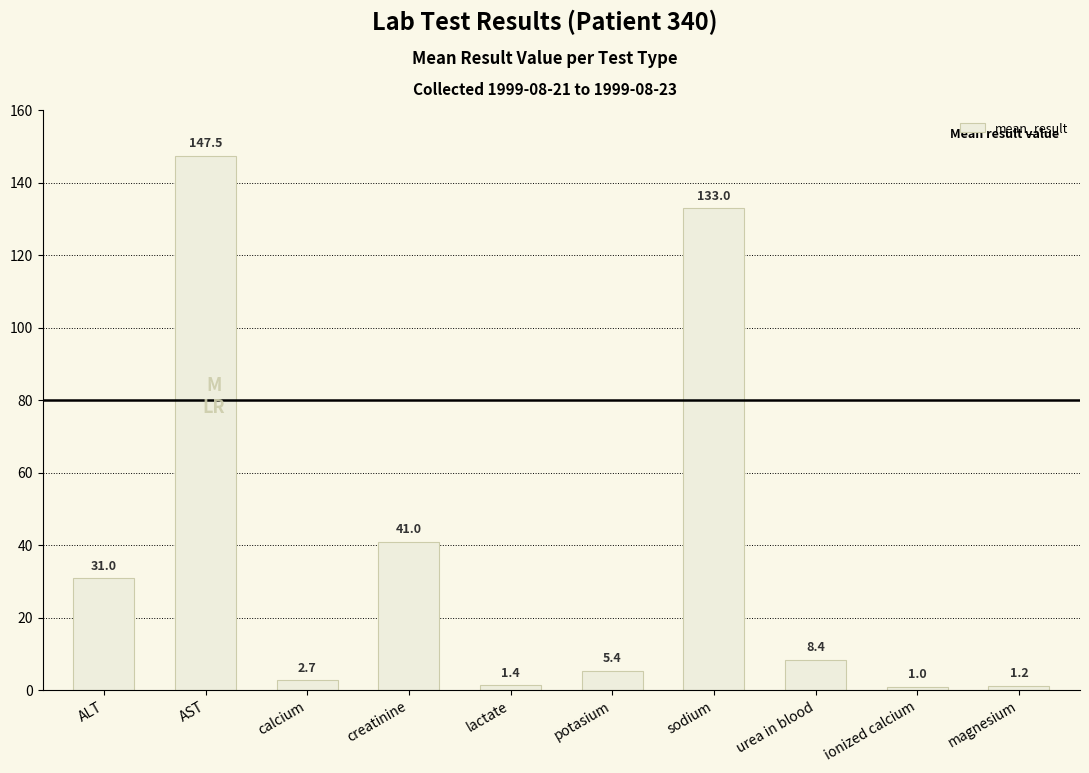

Where does the data first go above 8?

ALT